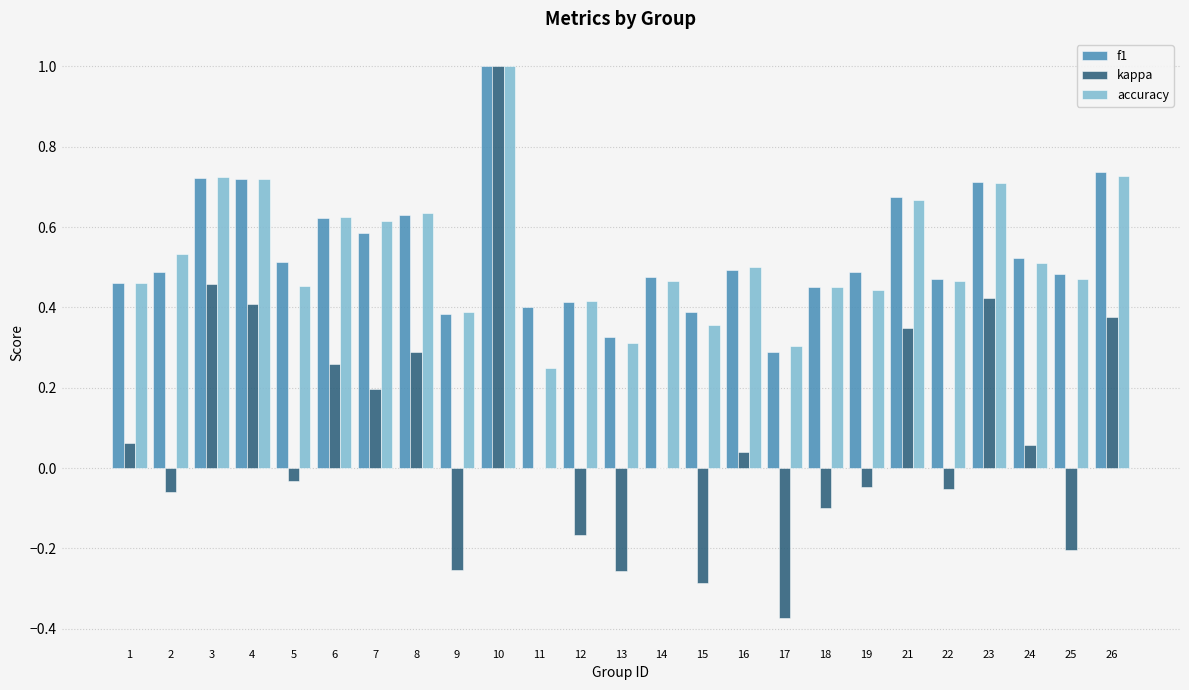

The value of accuracy at 22 is 0.3. True or false?

False